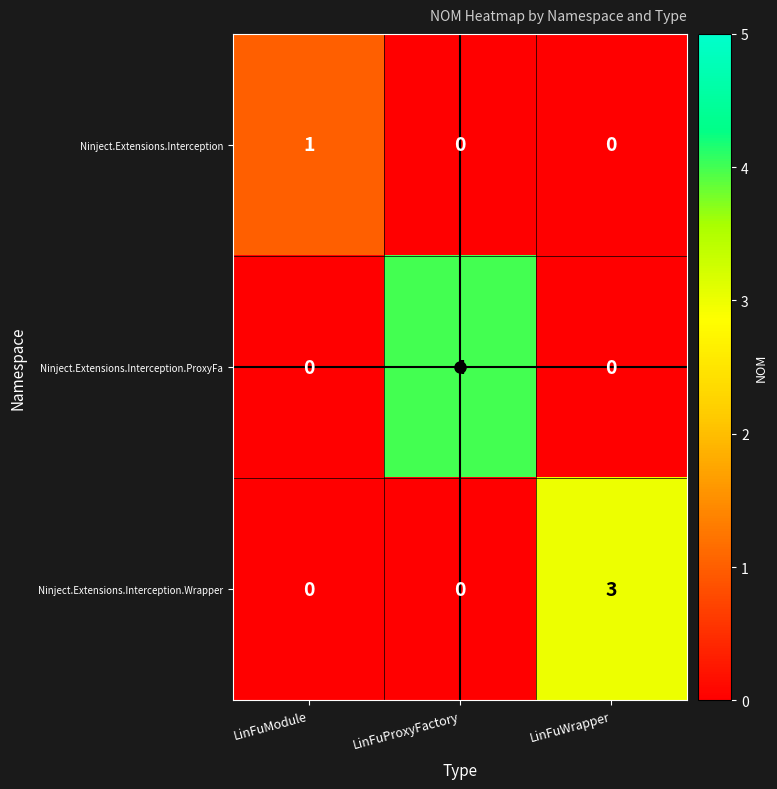

What is the difference between the maximum and second lowest values in the Ninject.Extensions.Interception.Wrapper series?

3